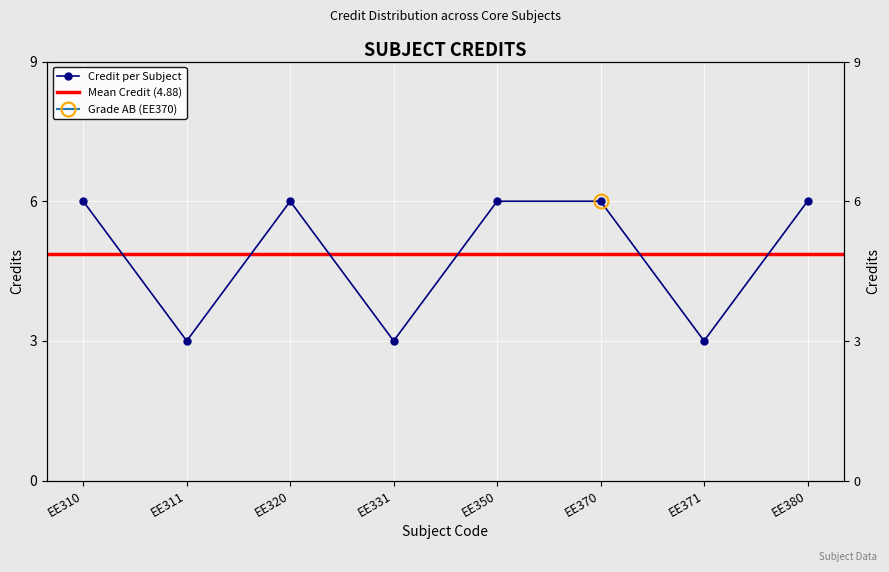

The chart shows a value of 3 at EE331. True or false?

True